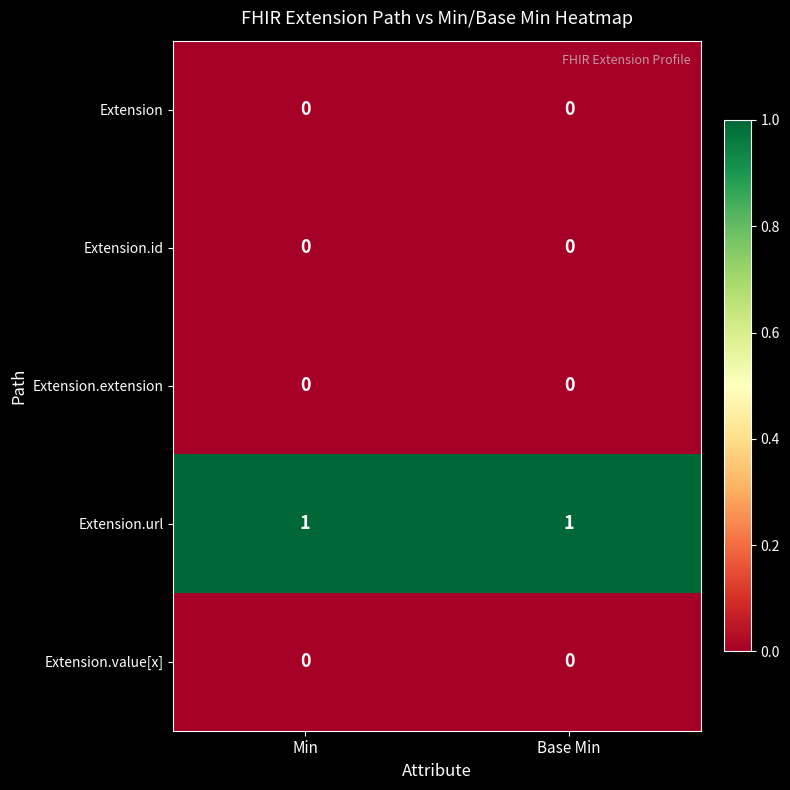

Which series has the largest total across all categories?

Extension.url